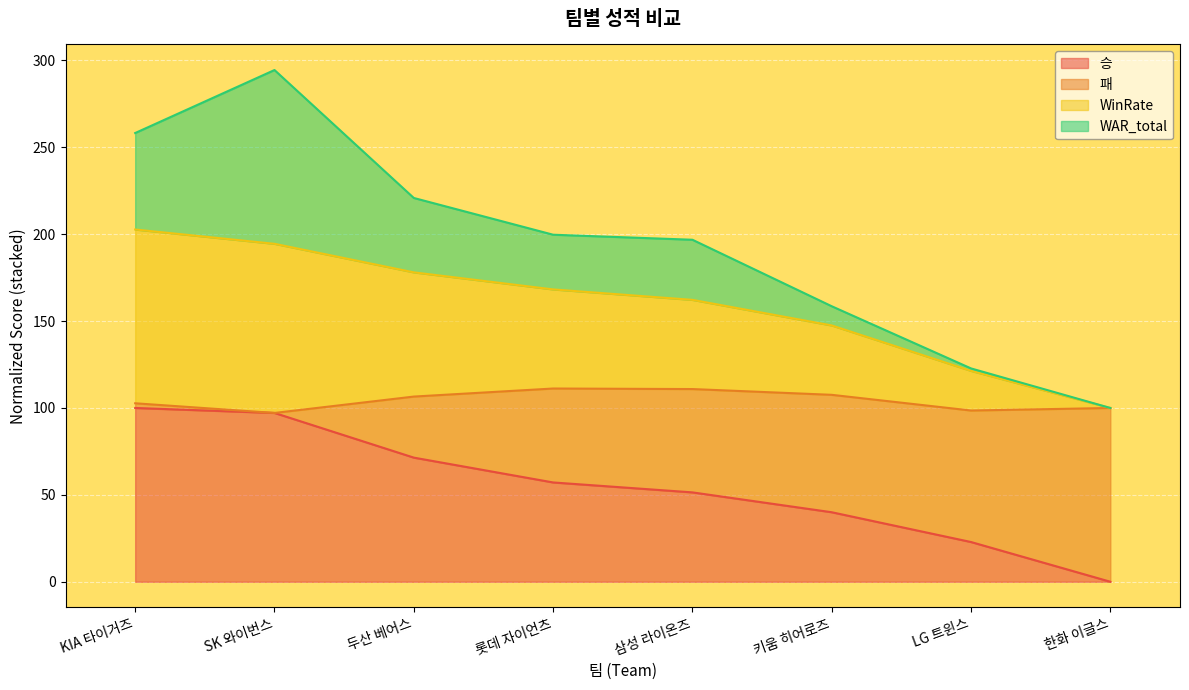

Which category has the lowest value in the WinRate series?

한화 이글스